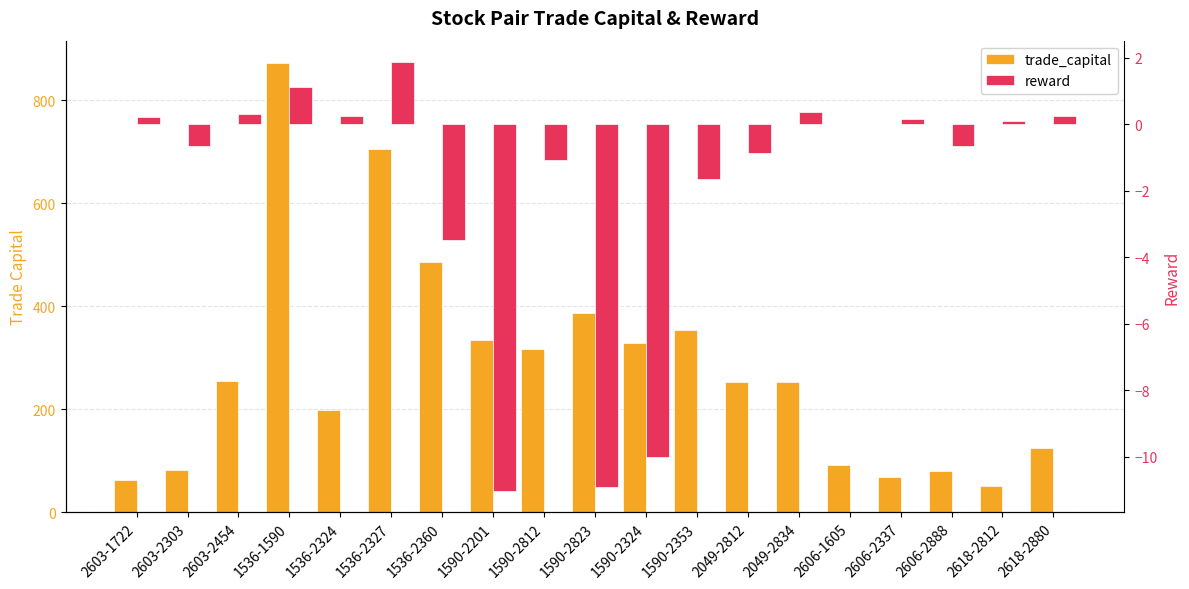

How many bars are there in each group?

2